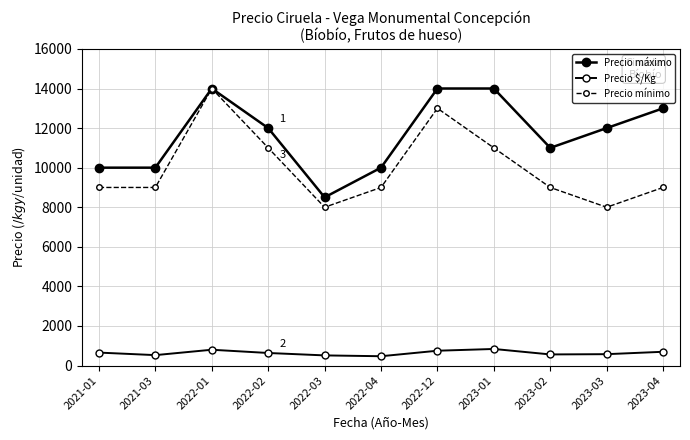

How many categories are shown in the chart?

11